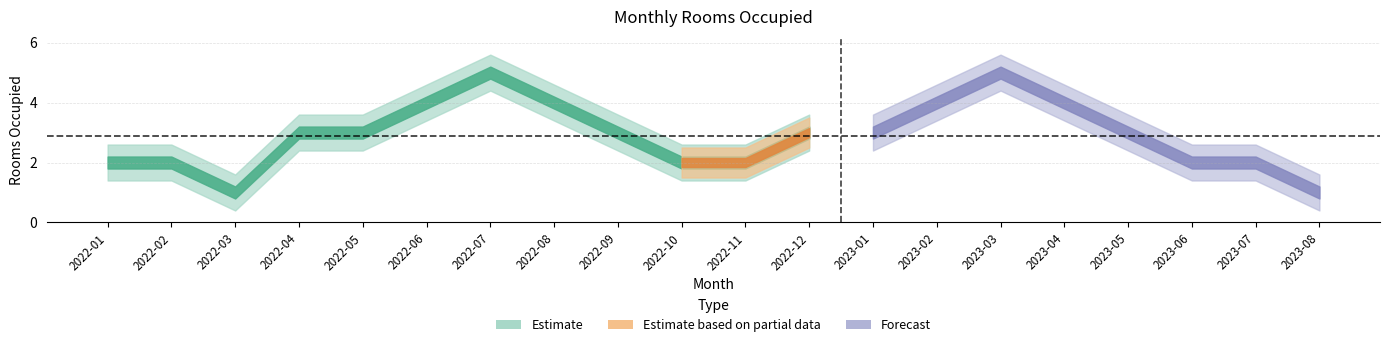

What is the greatest value displayed?

5